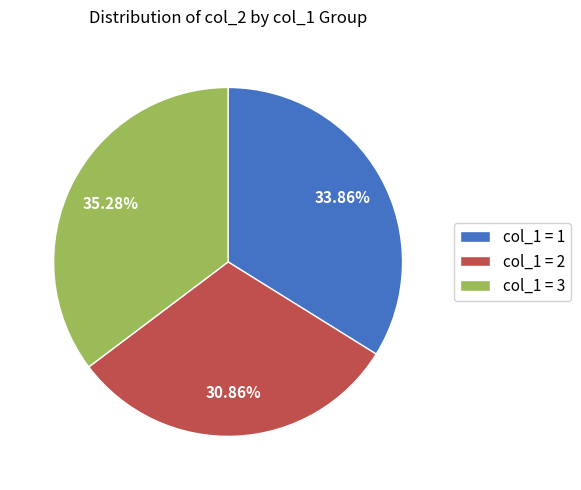

Approximately how many times larger is the value at col_1 = 1 compared to col_1 = 3?

1.0